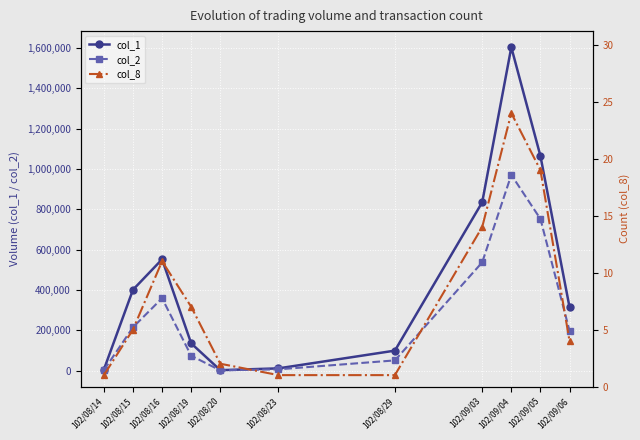

How many interior local peaks does the col_8 series have?

2